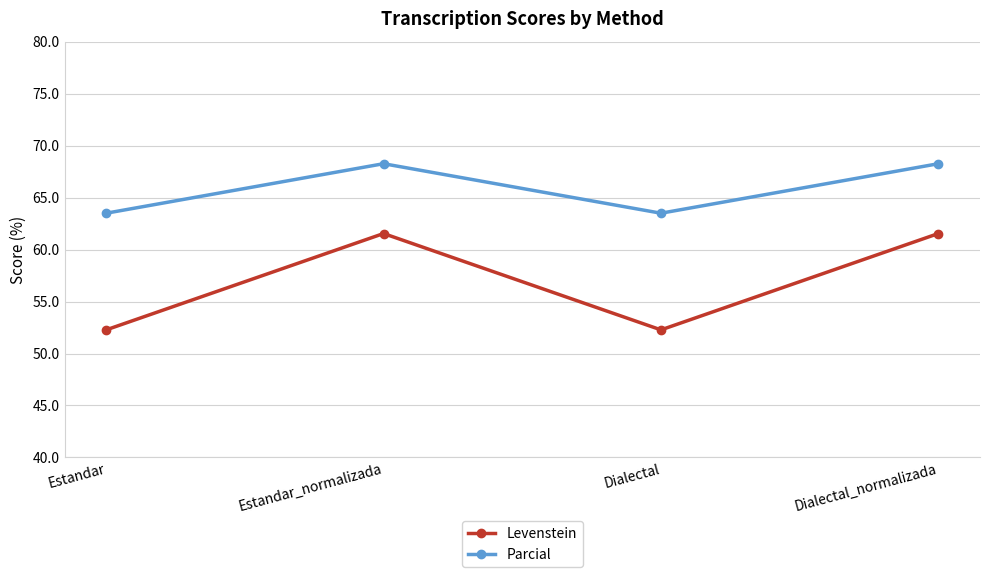

True or false: Parcial and Levenstein intersect in this chart.

False